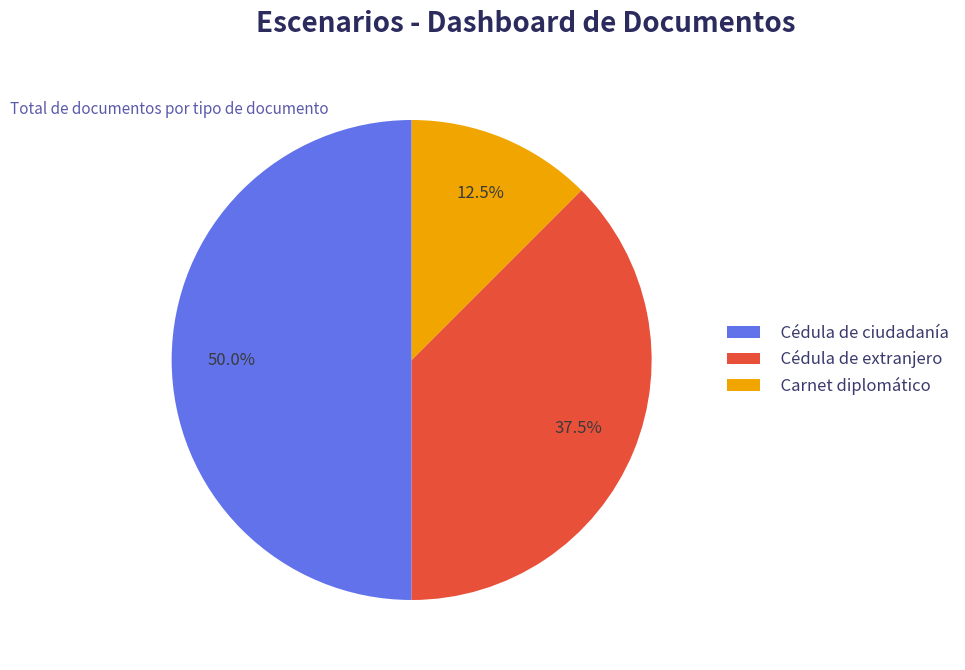

Which category has the smallest portion of the pie?

Carnet diplomático